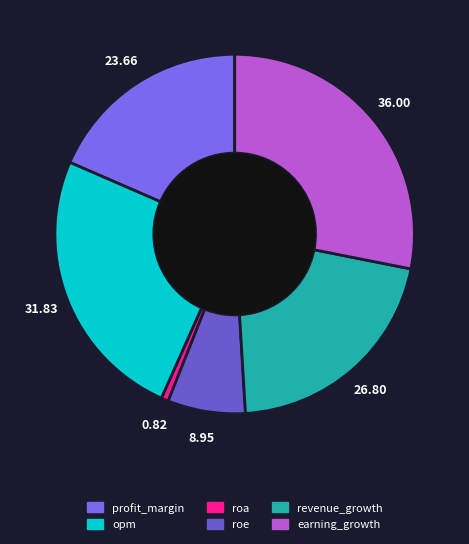

To the nearest percent, what is the average slice percentage?

17%